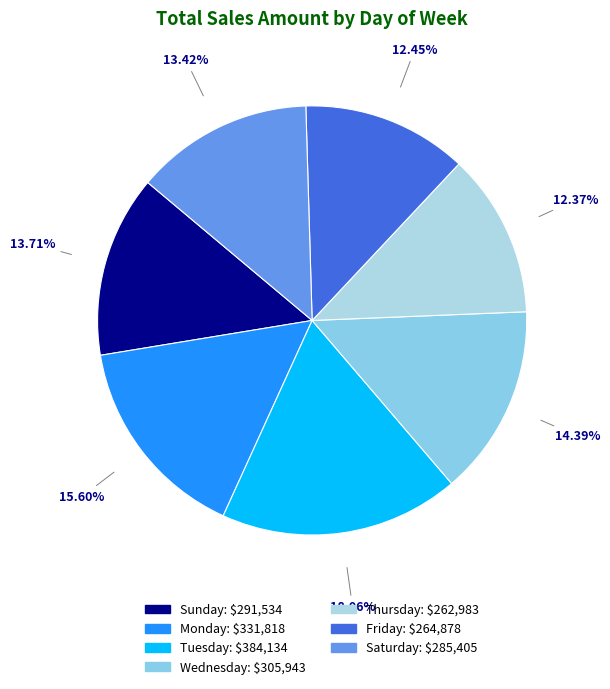

What percentage do Thursday and Saturday together represent?

25.8%